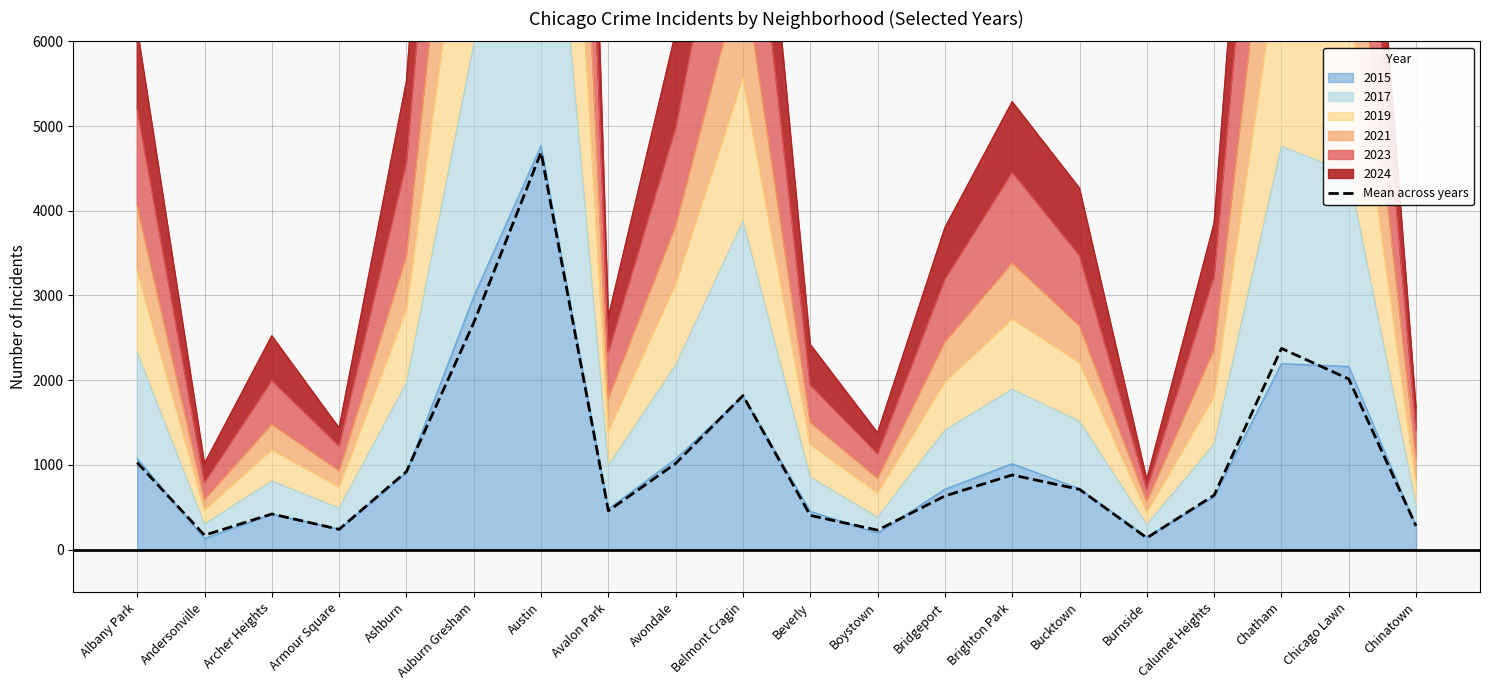

What is the difference between the values at Brighton Park and Ashburn?

40.2